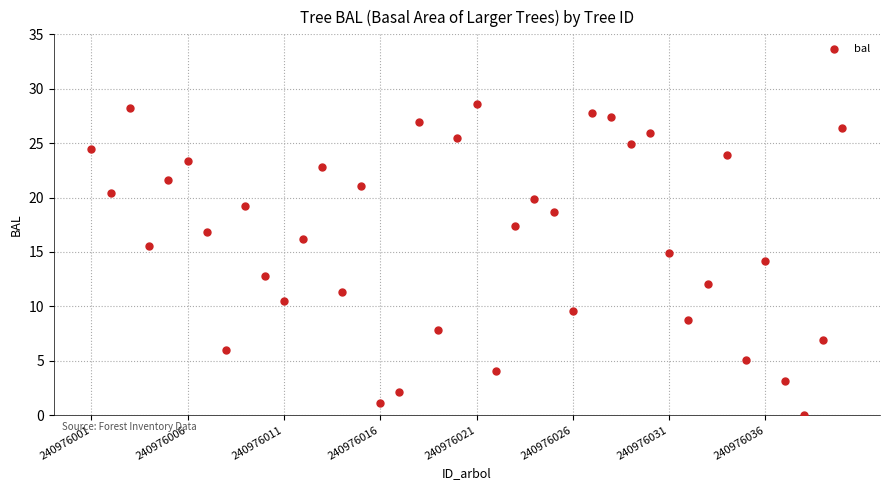

What is the range of Y values (max minus min)?

28.6